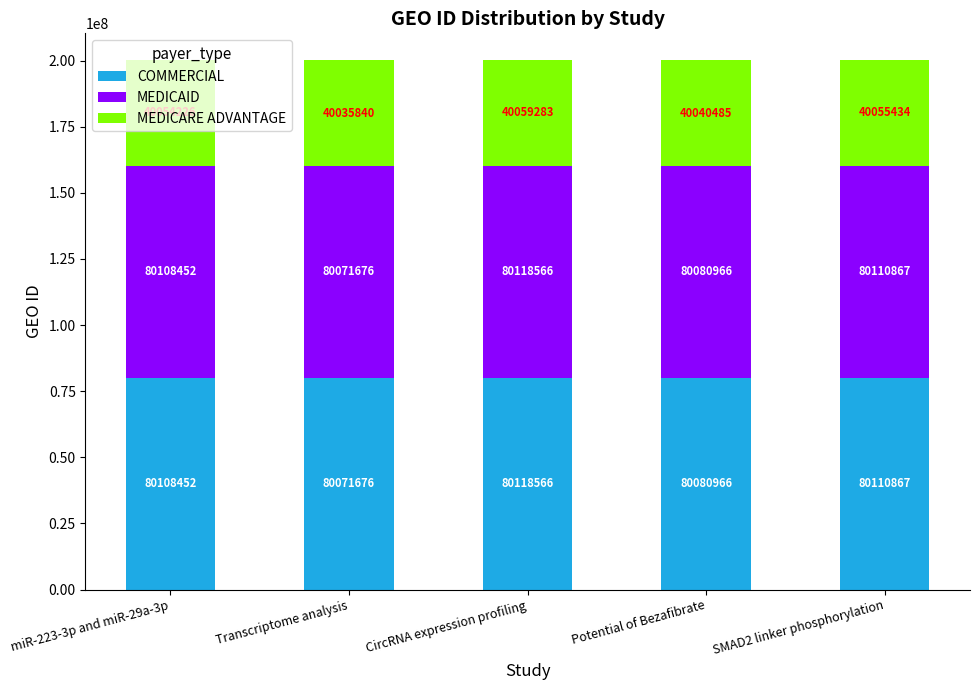

Is it true that COMMERCIAL equals 34575419 at miR-223-3p and miR-29a-3p?

False